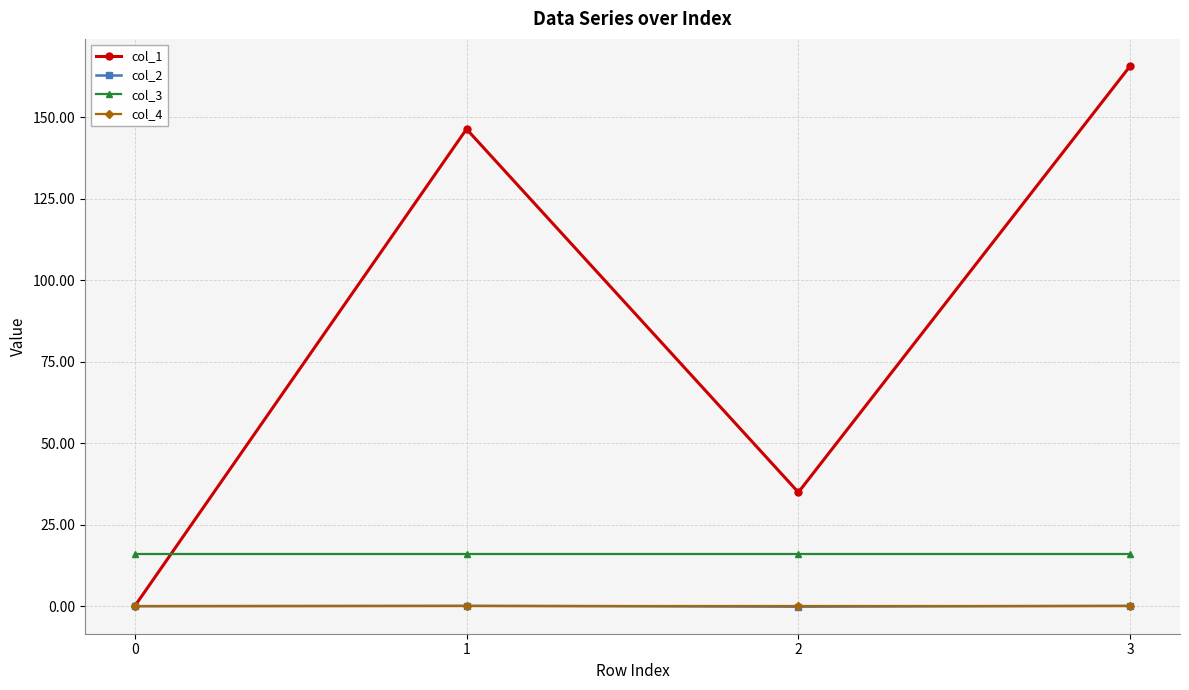

At which category does col_1 reach its first local peak?

1